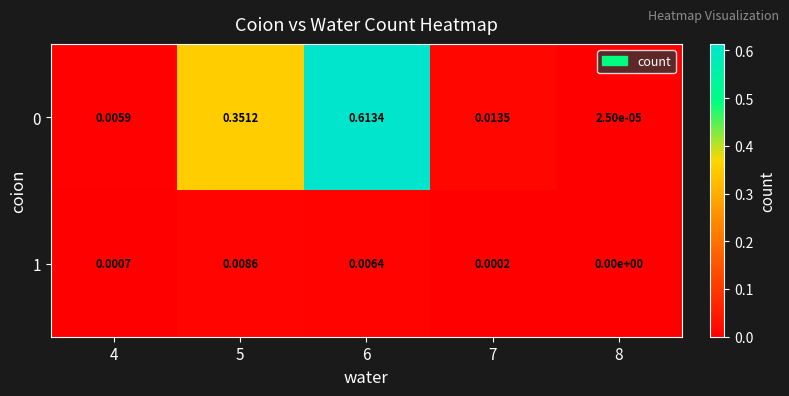

How many series are shown in this chart?

2